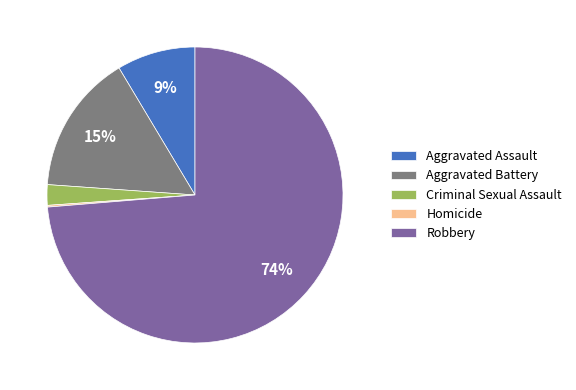

To the nearest percent, what portion does Robbery represent?

74%